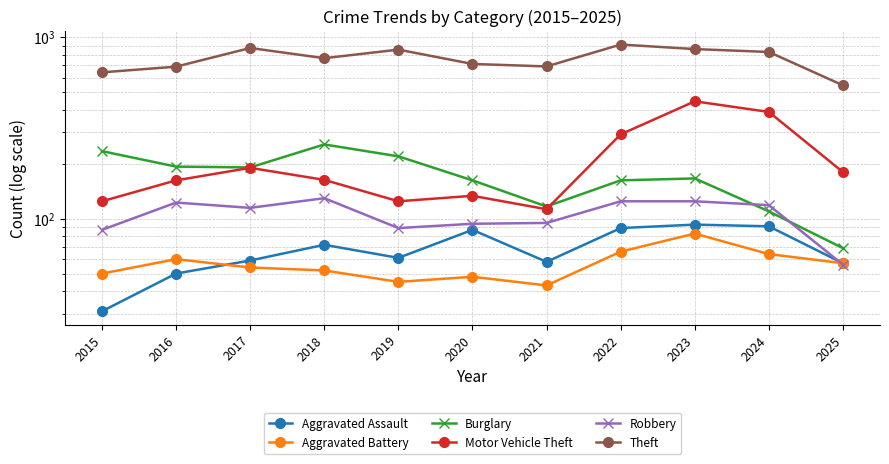

How many values in the Theft series are below 767?

5